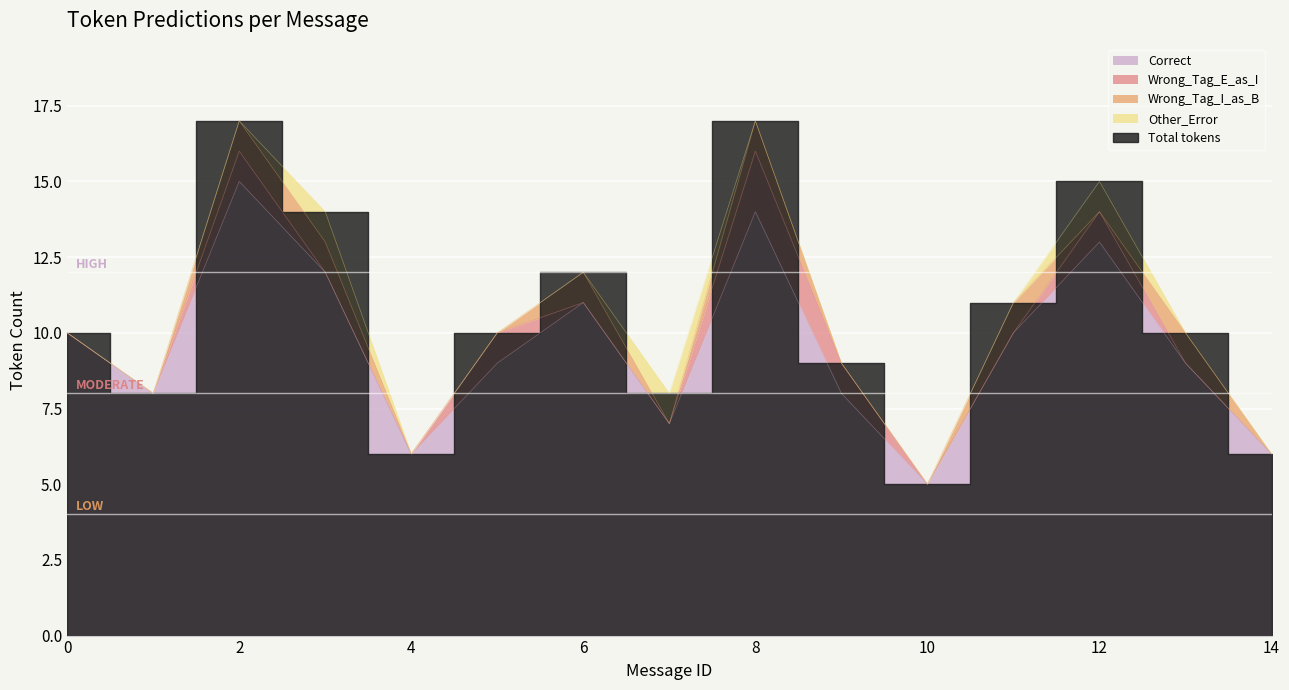

True or false: Wrong_Tag_I_as_B has a value of 1 at 7.

False